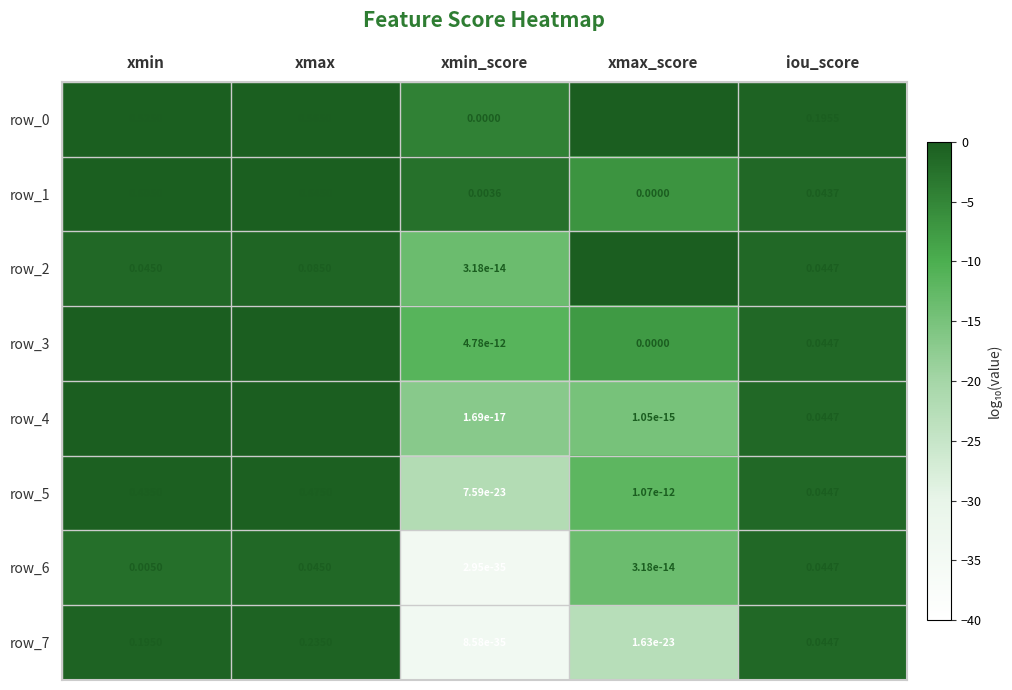

Rank the categories by row_3 value from highest to lowest.

xmax, xmin, iou_score, xmin_score, xmax_score